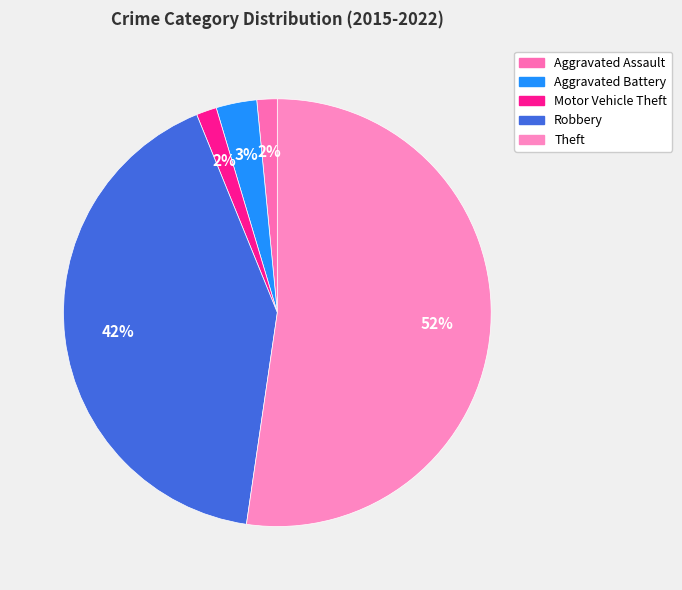

What percentage is NOT represented by Theft?

47.7%